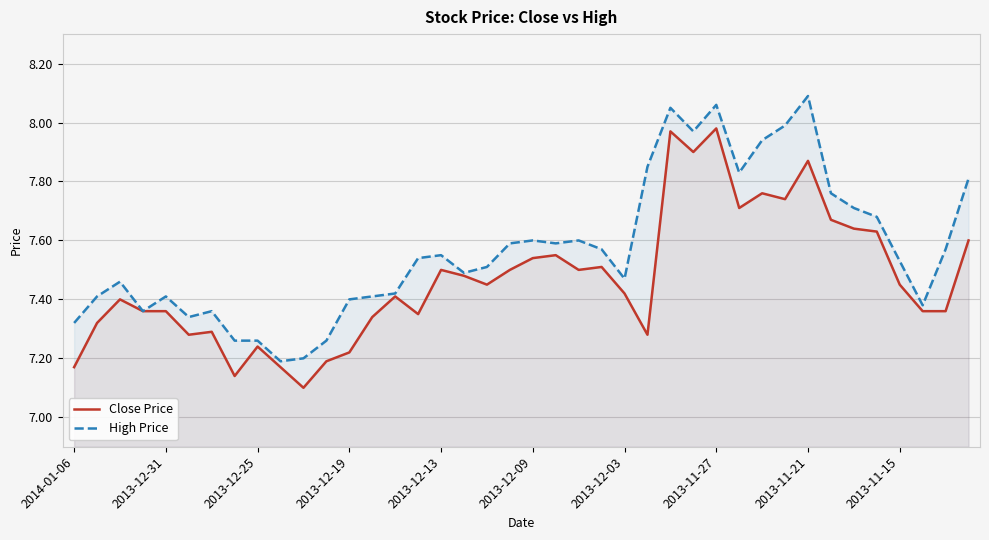

Which series has the largest total across all categories?

High Price